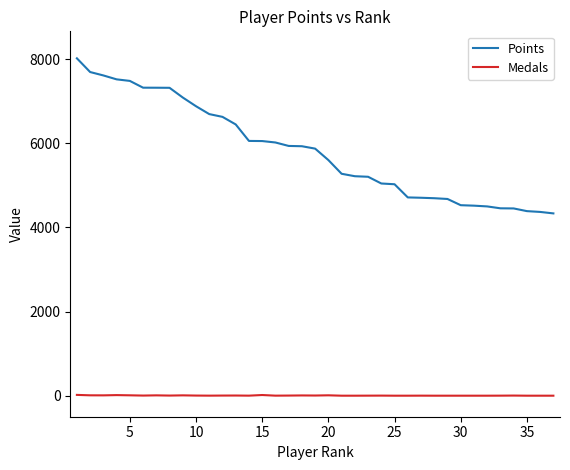

Which series has the largest range (max minus min)?

Points